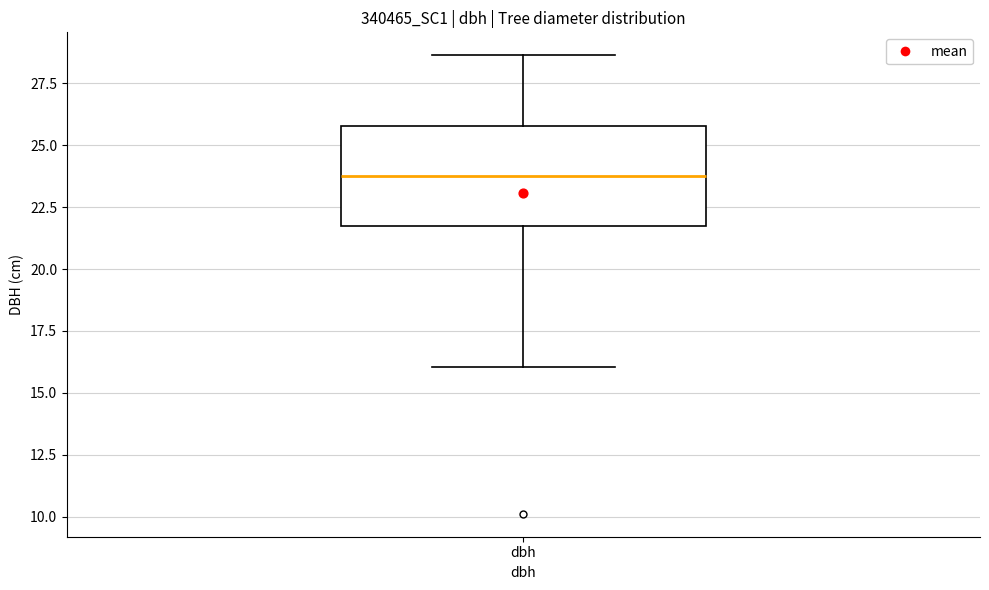

Read this box plot against the y-axis: the position of the median line, the range covered by the box, and the ends of both whiskers. The values are not printed on the chart, so give them approximately, as read against the axis.

median 24.0, box 21.5 to 26.0, whiskers 16.0 to 28.5